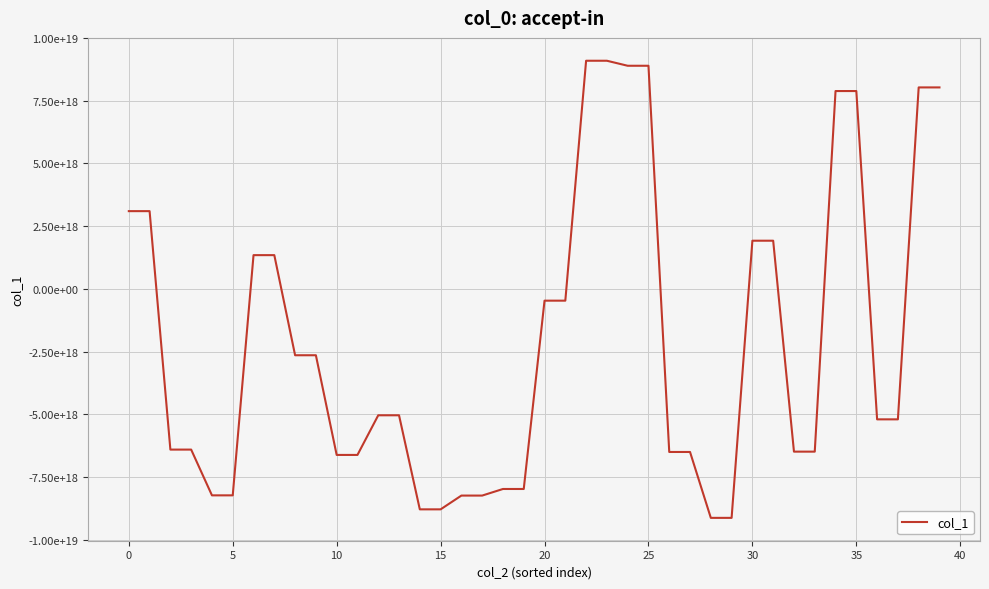

True or false: there are more than 2 points higher than both neighbors.

False